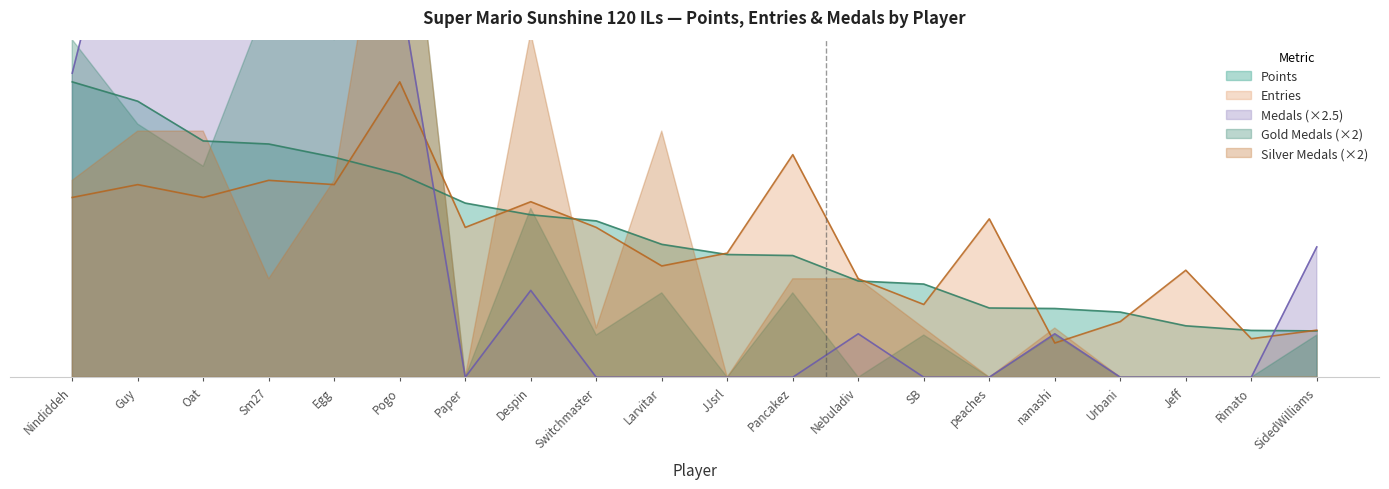

Is the value of Entries at SidedWilliams greater than the value of Points at Pancakez?

No